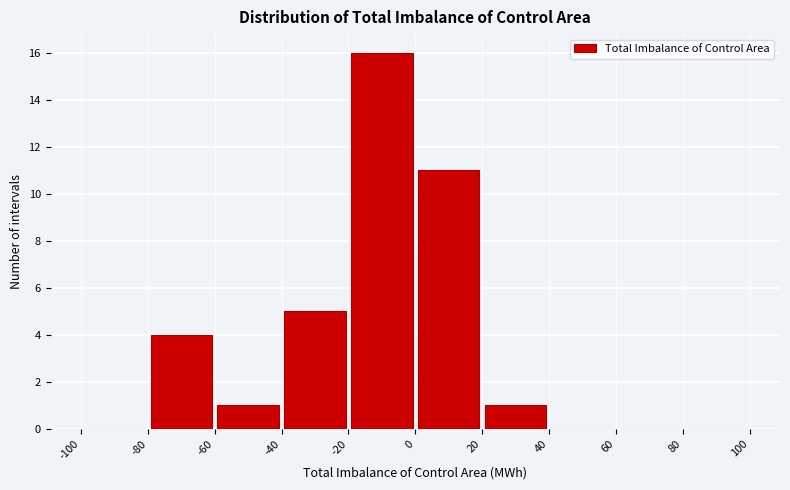

What is the height of the bar covering -60 to -40 on the x-axis? The values are not printed on the chart, so give them approximately, as read against the axis.

1